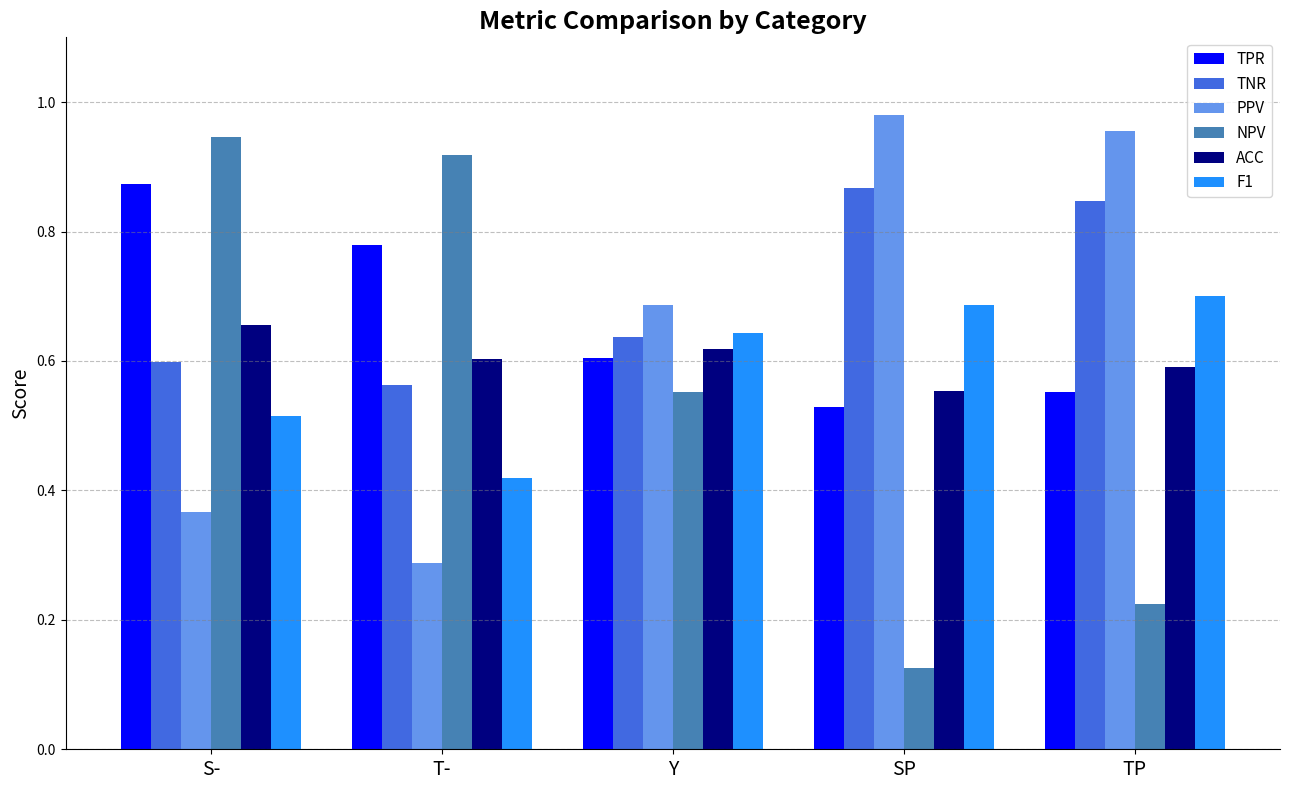

List the labels in order of NPV value, largest first.

S-, T-, Y, TP, SP